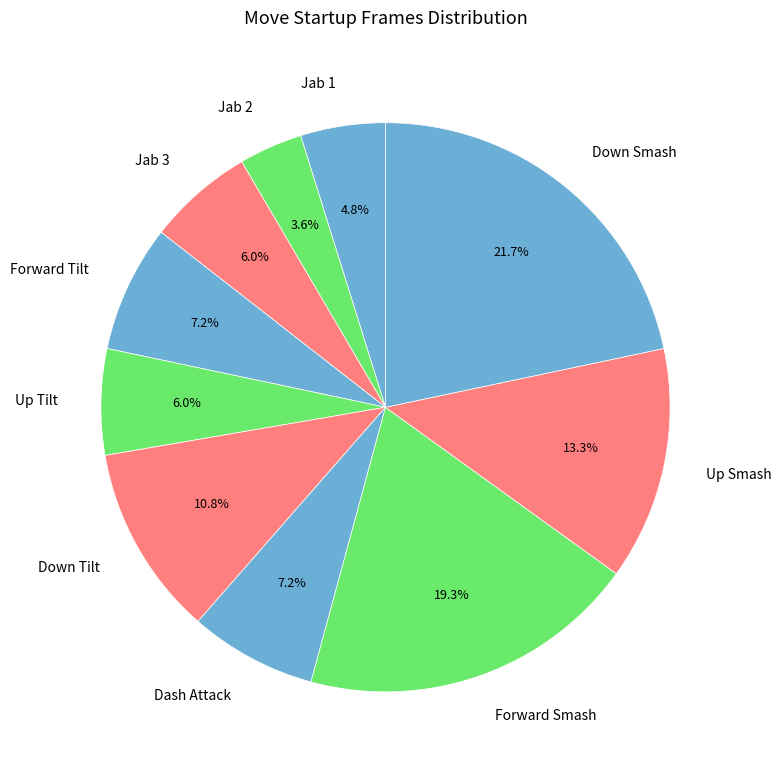

Does Jab 2 represent more than half of the total?

No